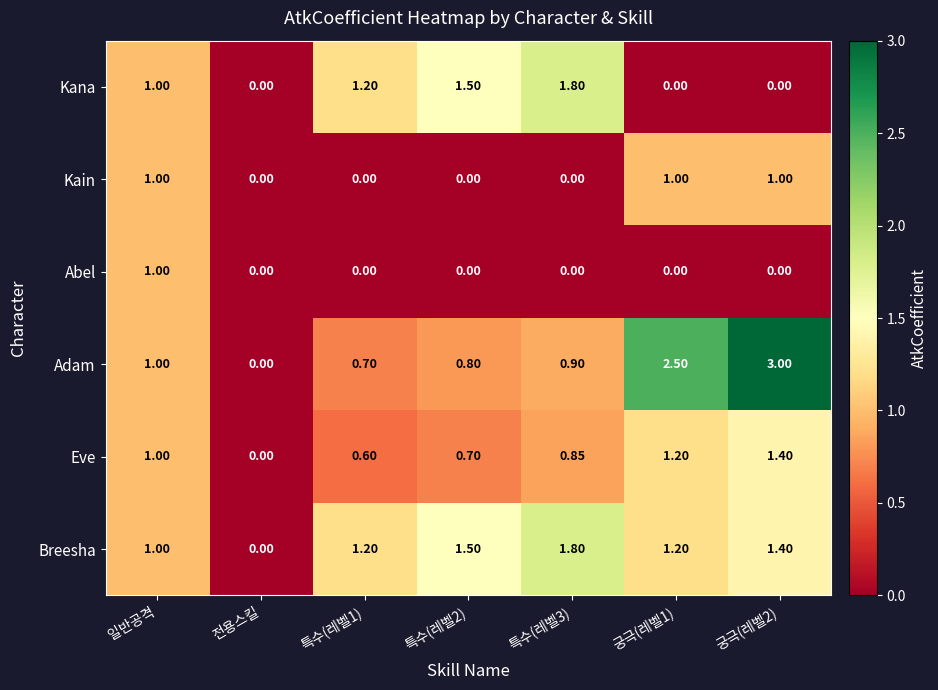

Between 전용스킬 and 궁극(레벨1), which series saw the biggest shift?

Adam